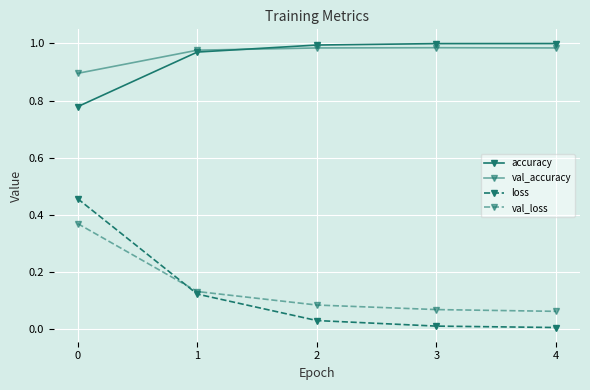

How many categories are shown in the chart?

5